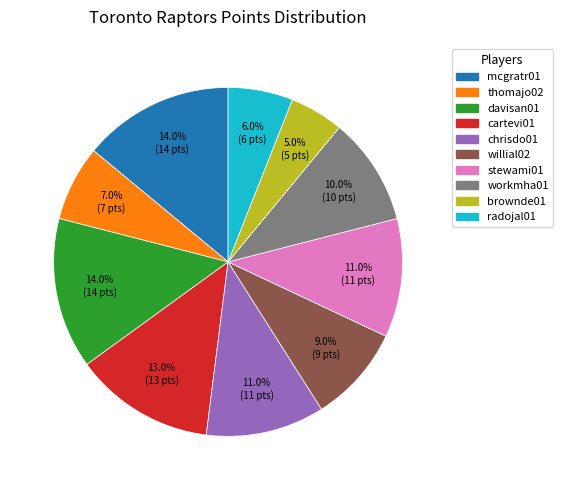

Between mcgratr01 and brownde01, which is larger?

mcgratr01